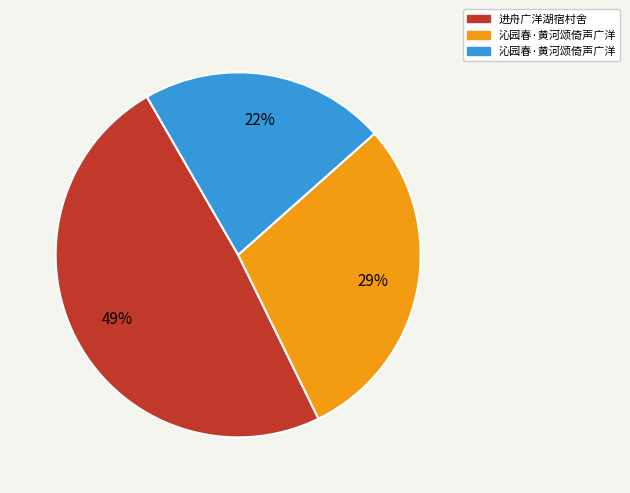

To the nearest percent, what is the difference between the largest and smallest slice percentages?

27%